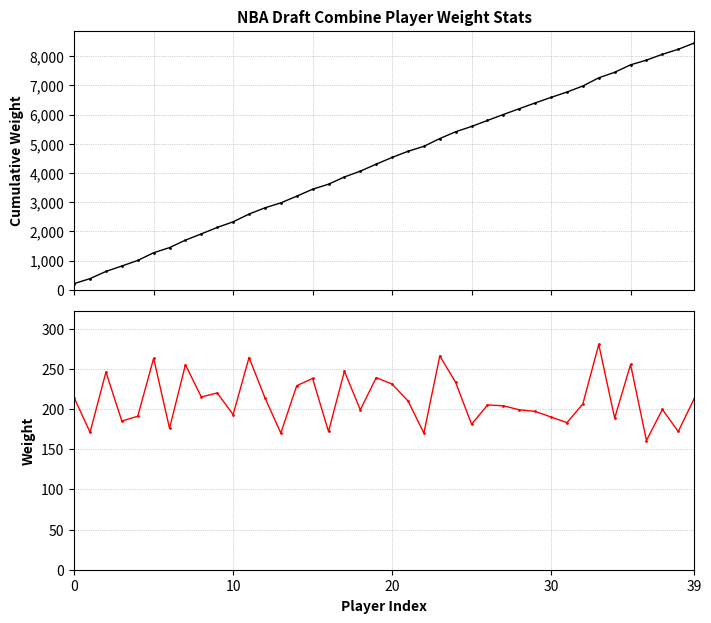

Where is Cumulative Weight nearest to the value 4329?

19